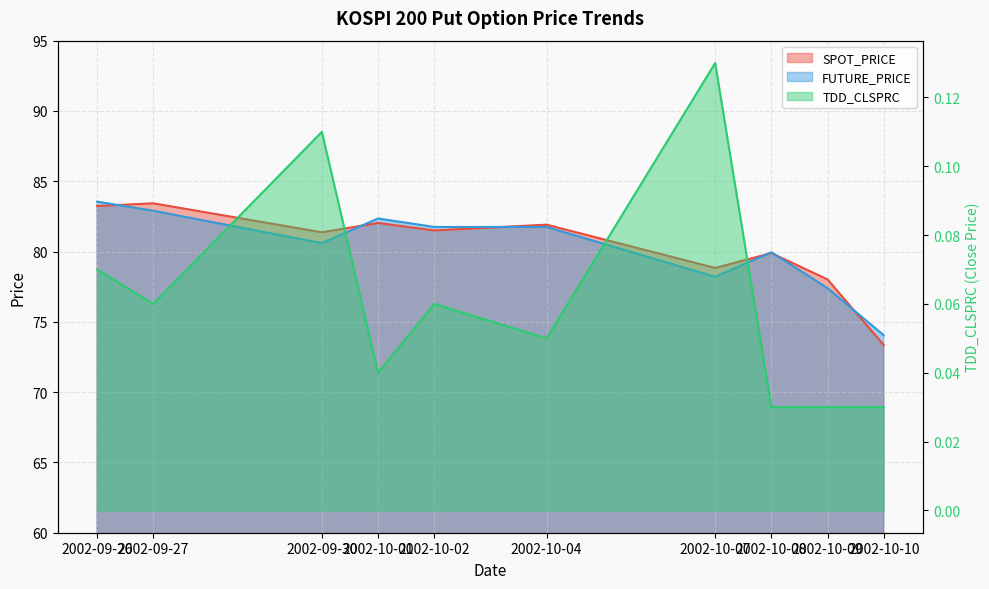

Reading left to right, list all the values displayed in this chart.

SPOT_PRICE: 83.2	83.4	81.4	82.0	81.5	81.9	78.8	79.9	78.0	73.3
FUTURE_PRICE: 83.5	82.9	80.6	82.3	81.8	81.8	78.2	80.0	77.4	74.0
TDD_CLSPRC: 0.1	0.1	0.1	0.0	0.1	0.1	0.1	0.0	0.0	0.0